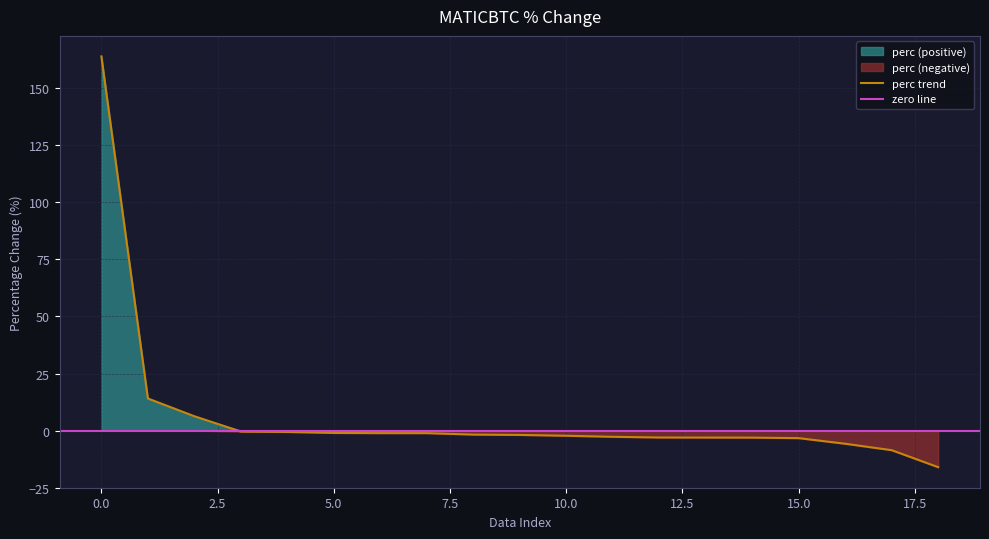

True or false: perc trend has a value of -1.0 at 5.0.

True